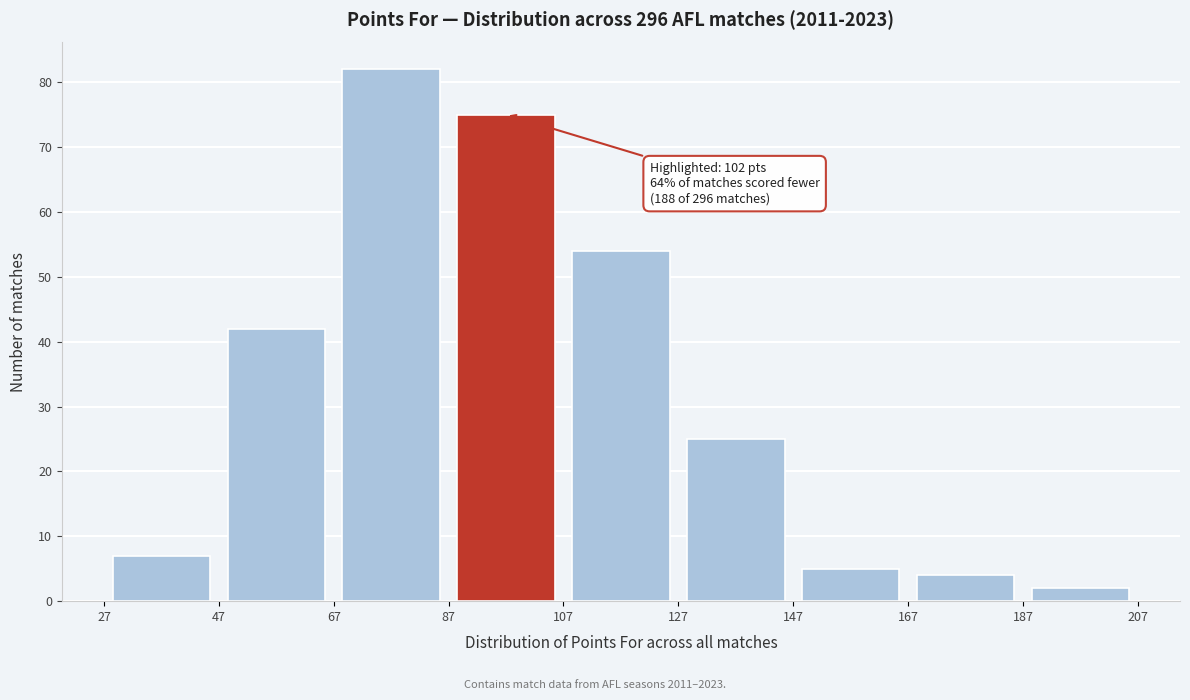

Over which range of the x-axis is the bar tallest?

67 to 87